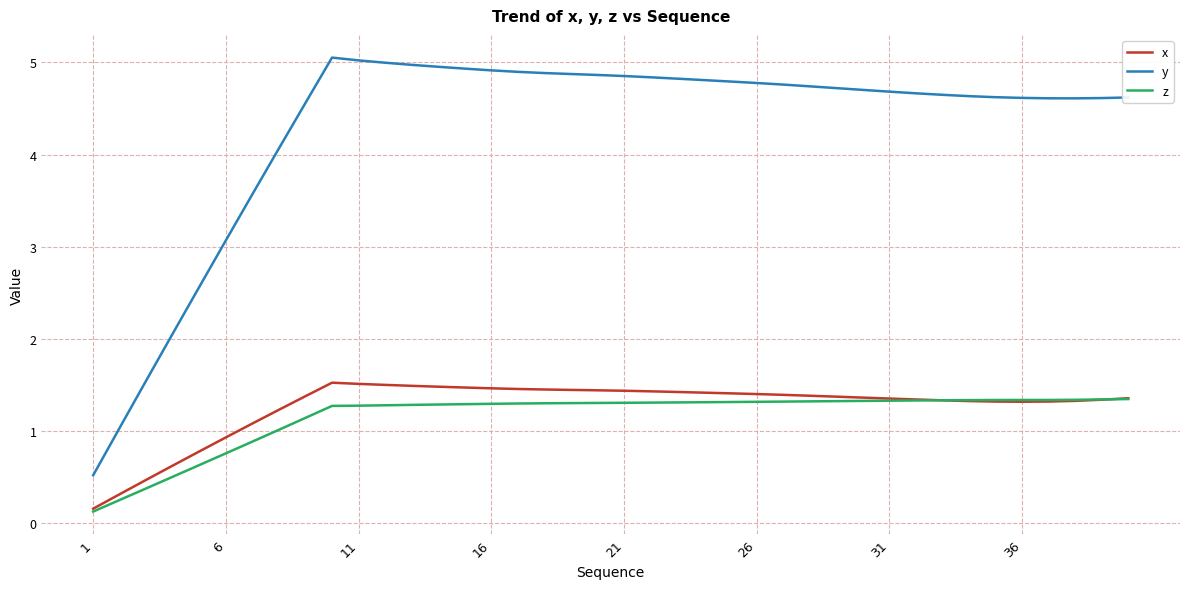

What is the sum of all y values?

171.5